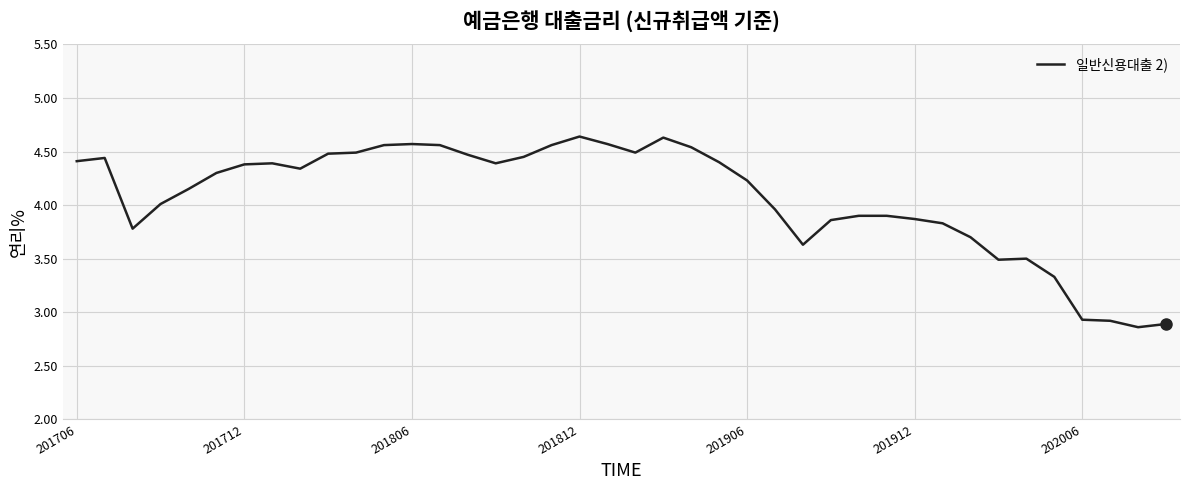

What is the difference between the maximum and minimum values?

1.8